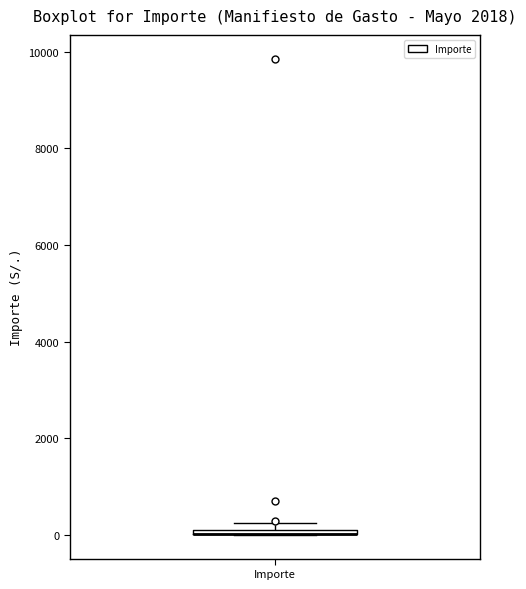

Where is the upper edge of the box for Importe on the y-axis? The values are not printed on the chart, so give them approximately, as read against the axis.

200